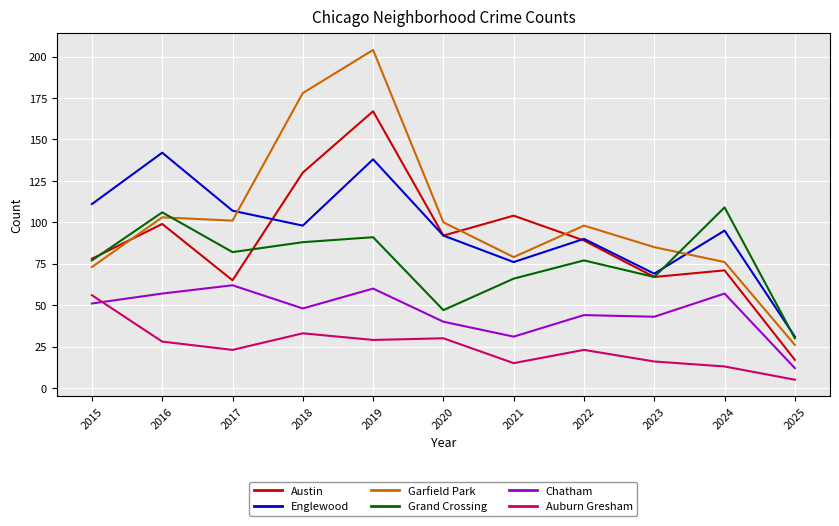

Reading left to right, what are all the values shown in this chart?

Austin: 78	99	65	130	167	92	104	89	67	71	17
Englewood: 111	142	107	98	138	92	76	90	69	95	31
Garfield Park: 73	103	101	178	204	100	79	98	85	76	26
Grand Crossing: 77	106	82	88	91	47	66	77	67	109	30
Chatham: 51	57	62	48	60	40	31	44	43	57	12
Auburn Gresham: 56	28	23	33	29	30	15	23	16	13	5